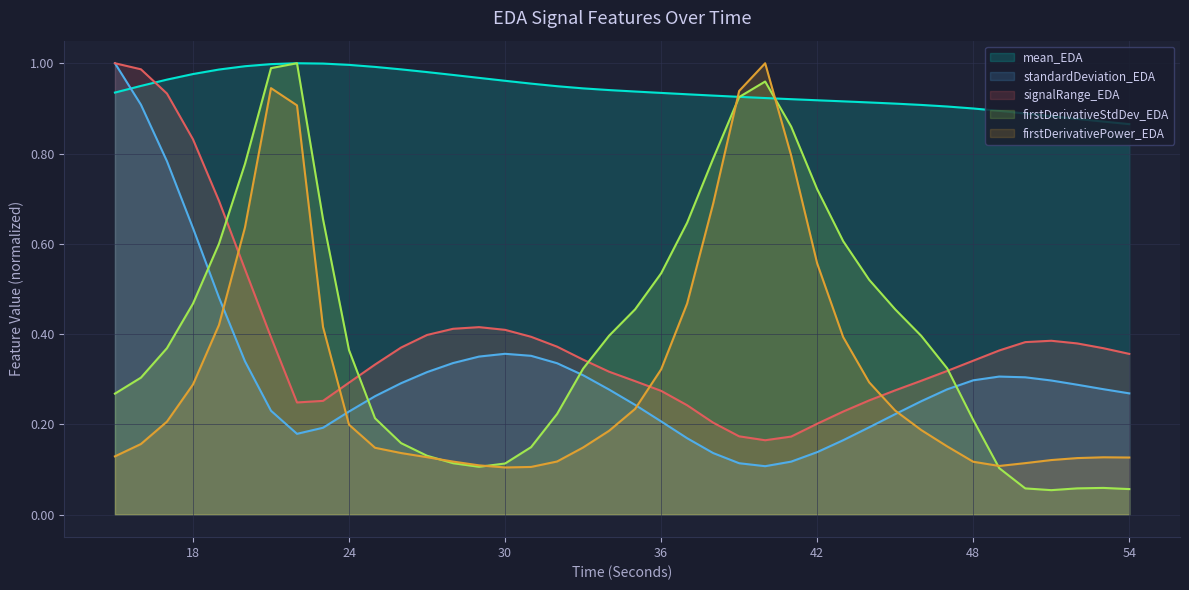

What is the difference between the second highest and minimum values in the mean_EDA series?

0.1